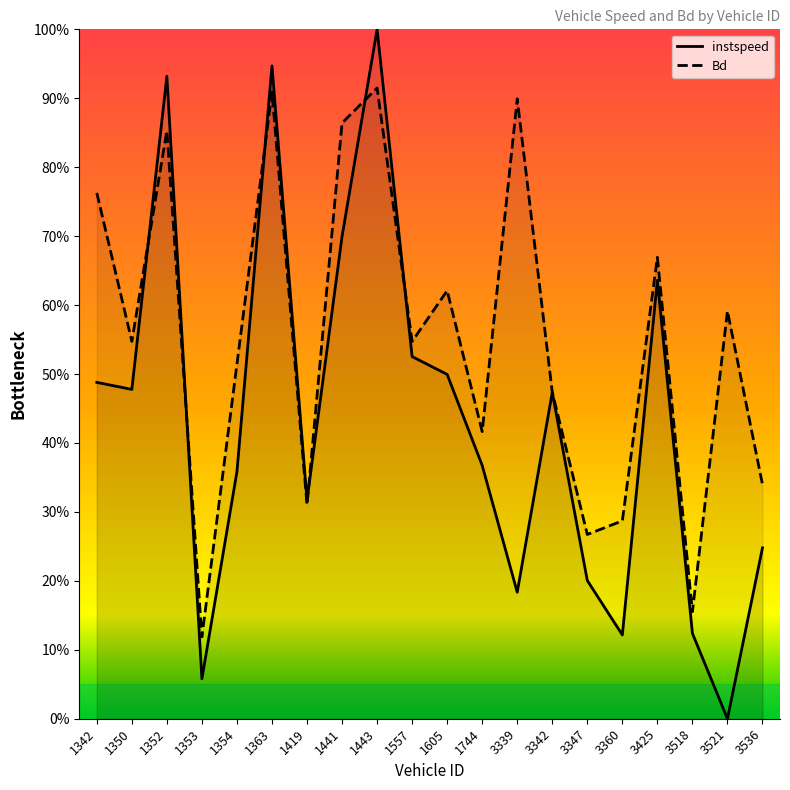

Which series has the largest total across all categories?

Bd